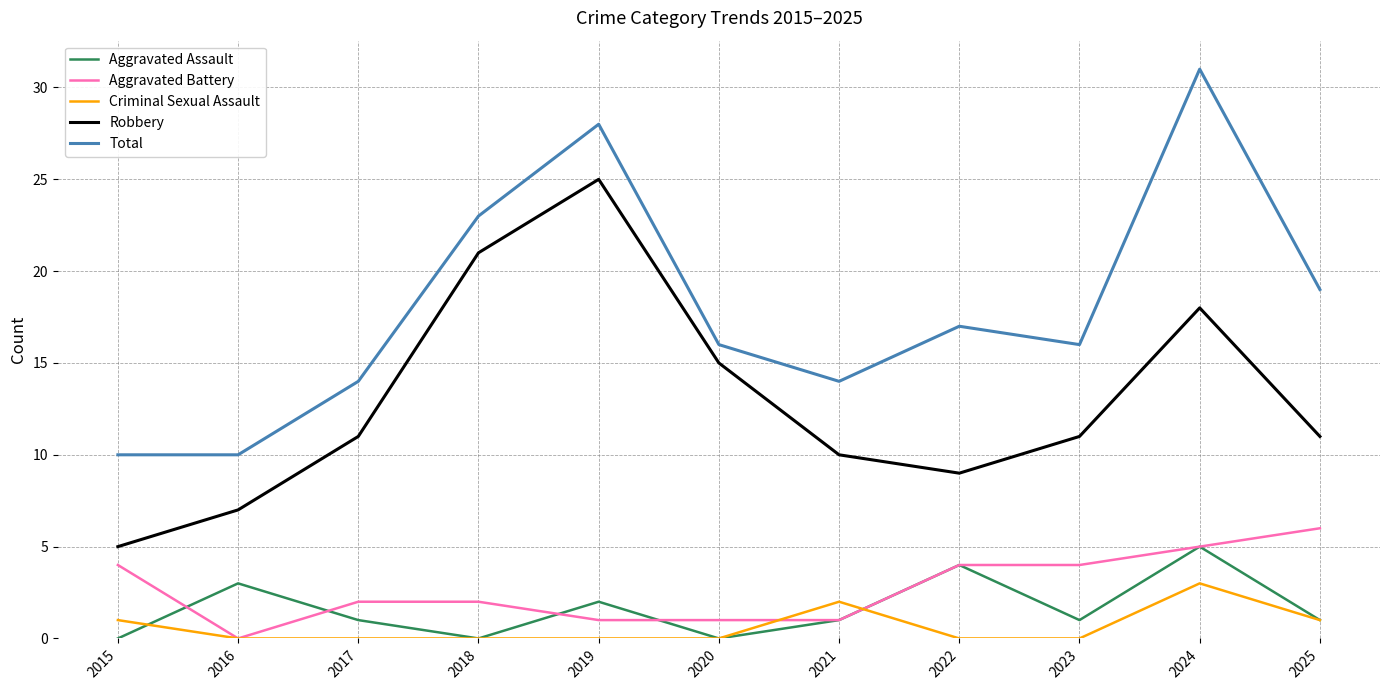

True or false: Robbery has a value of 21 at 2018.

True